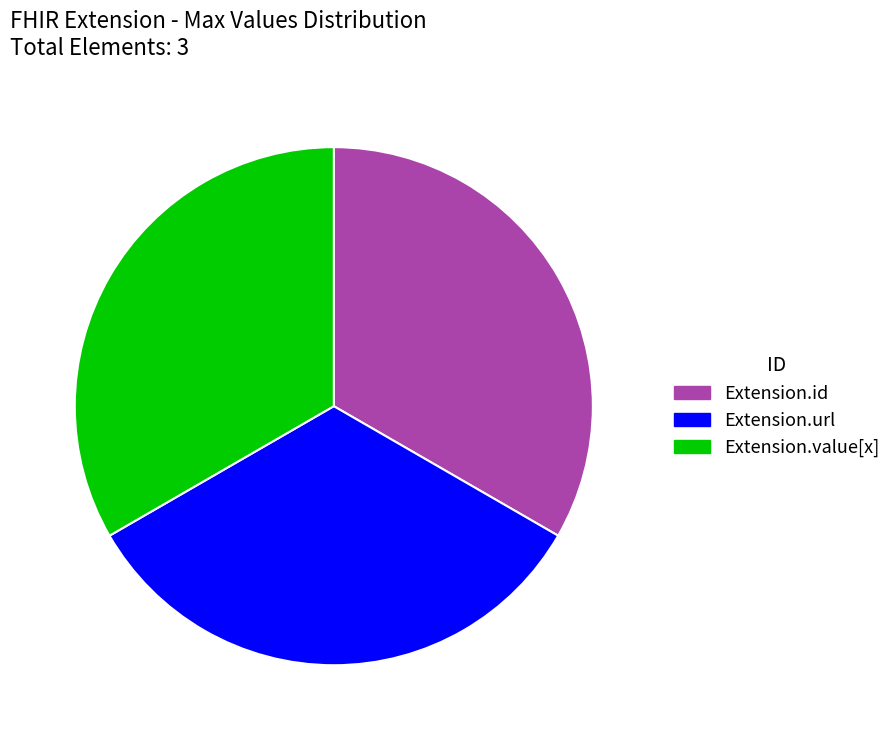

Does any single category account for the majority?

No